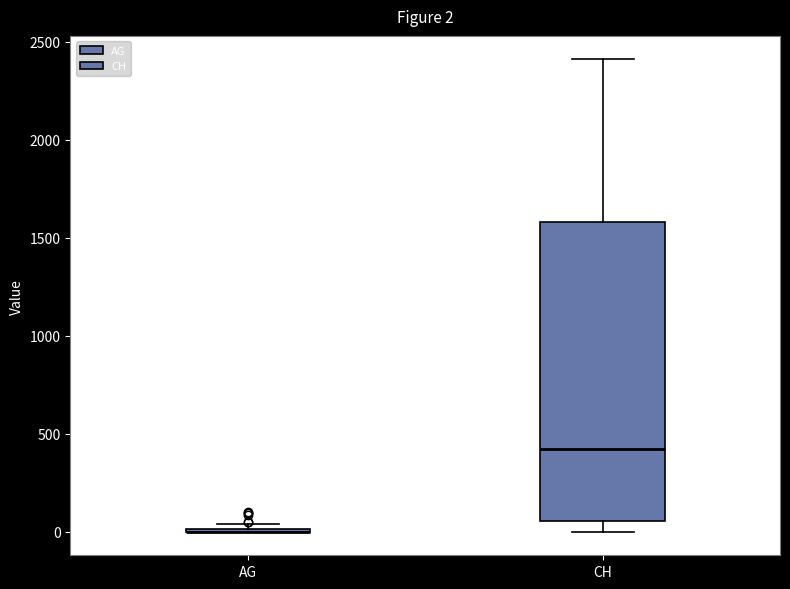

Comparing the boxes themselves (not the whiskers), which one is the tallest?

CH